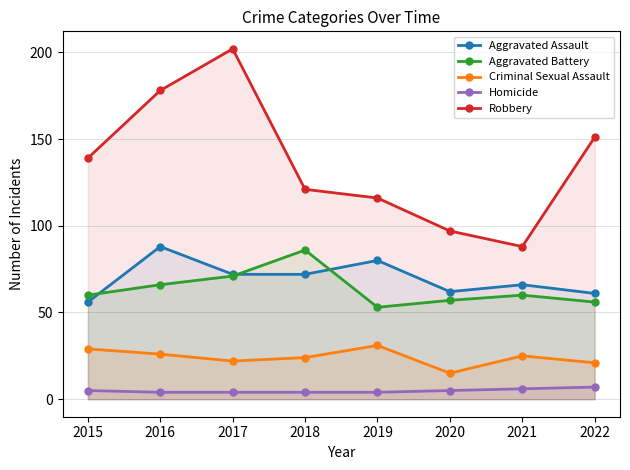

Read the Homicide value at 2017.

4